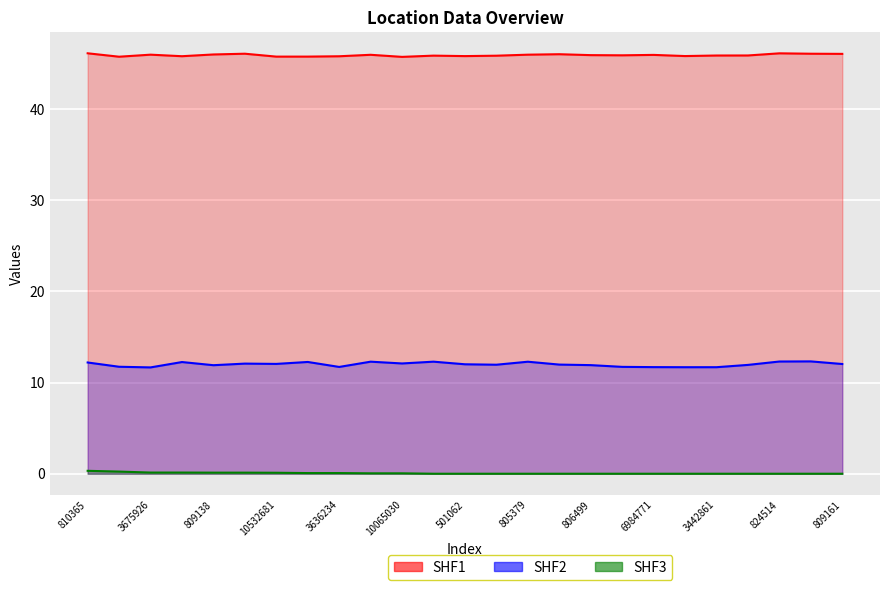

What is the label of the 13th point from the right?

501062